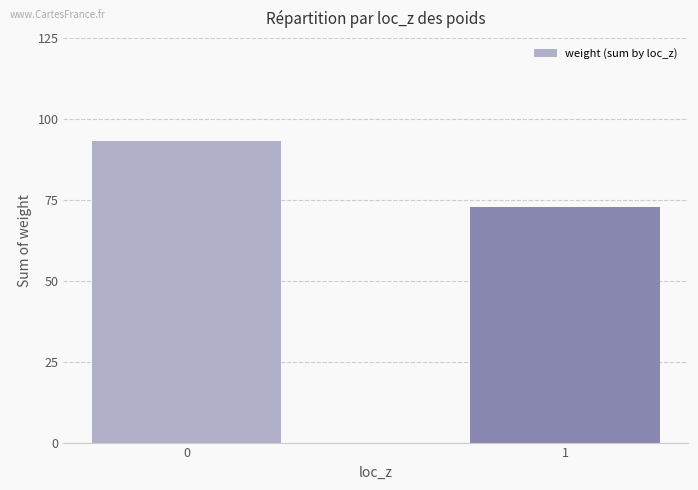

Reading right to left, transcribe all the data shown in this chart.

72.6	93.2